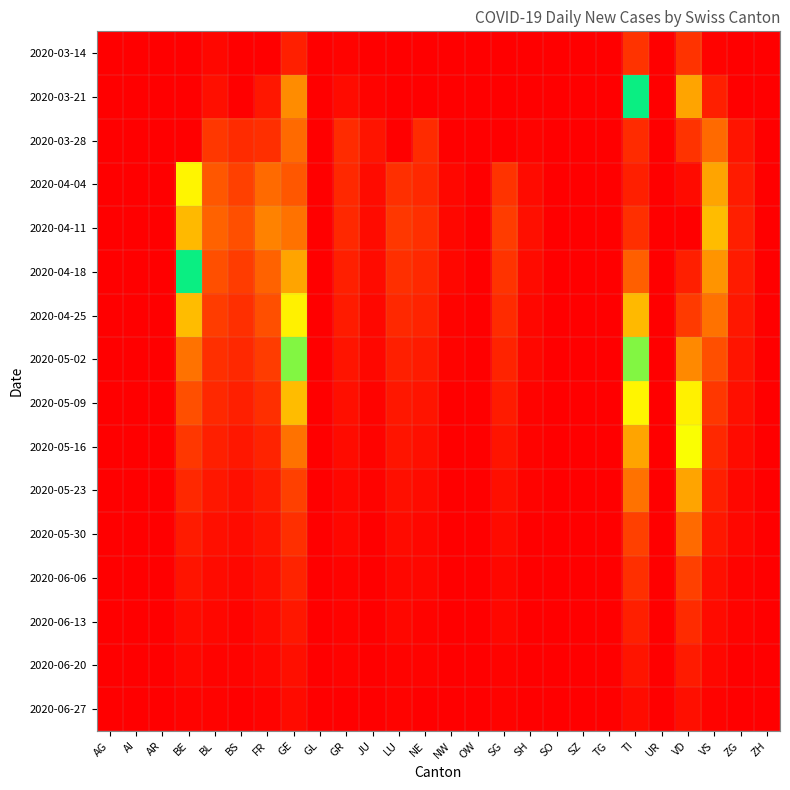

At which category is the sum across all series the highest?

VD